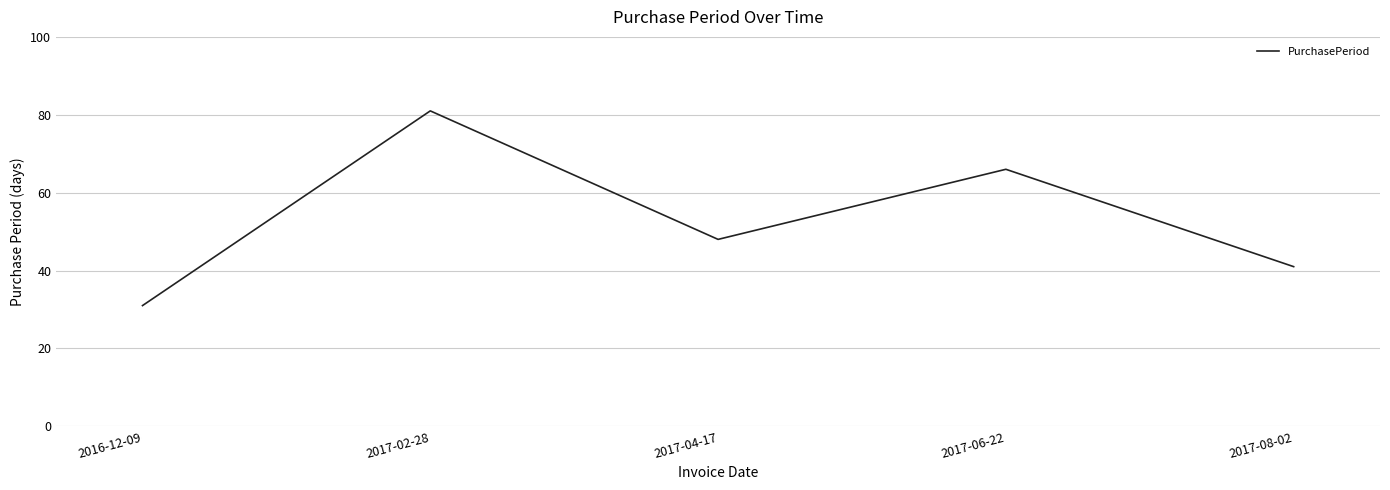

Does the chart have visible grid lines?

Yes